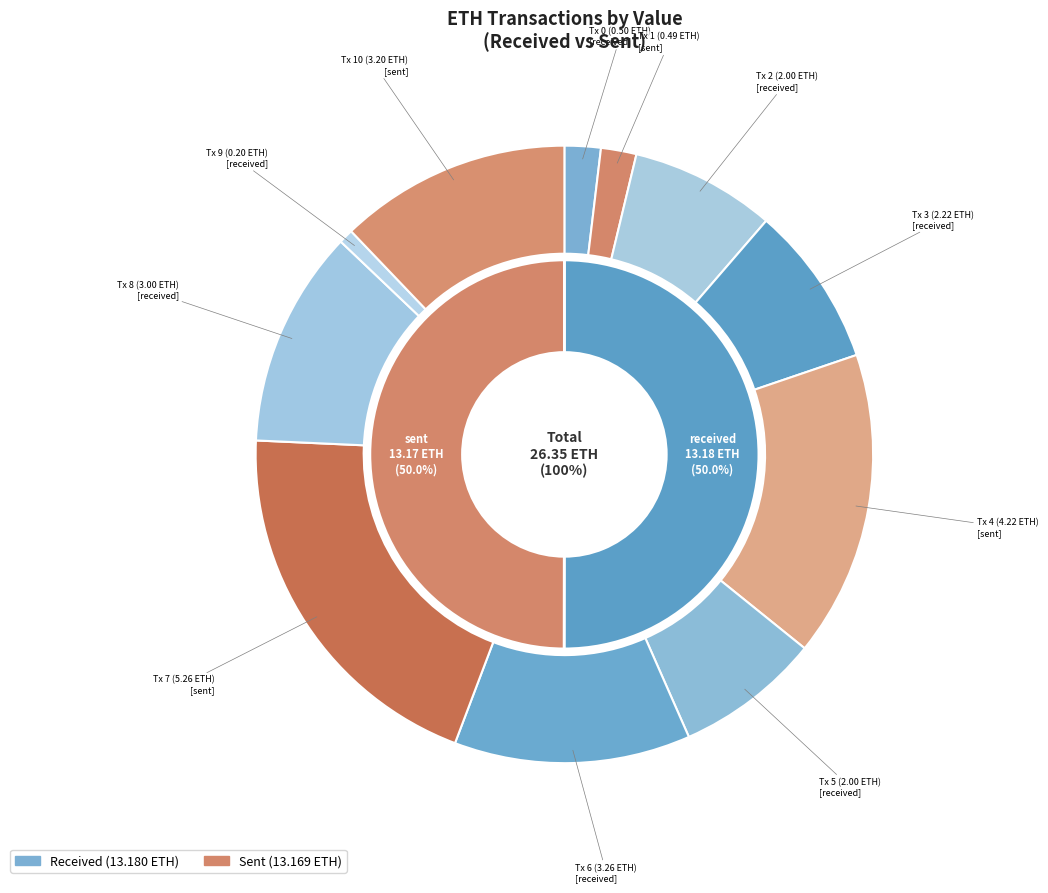

Approximately how many times larger is the value at 2 compared to 8?

0.7